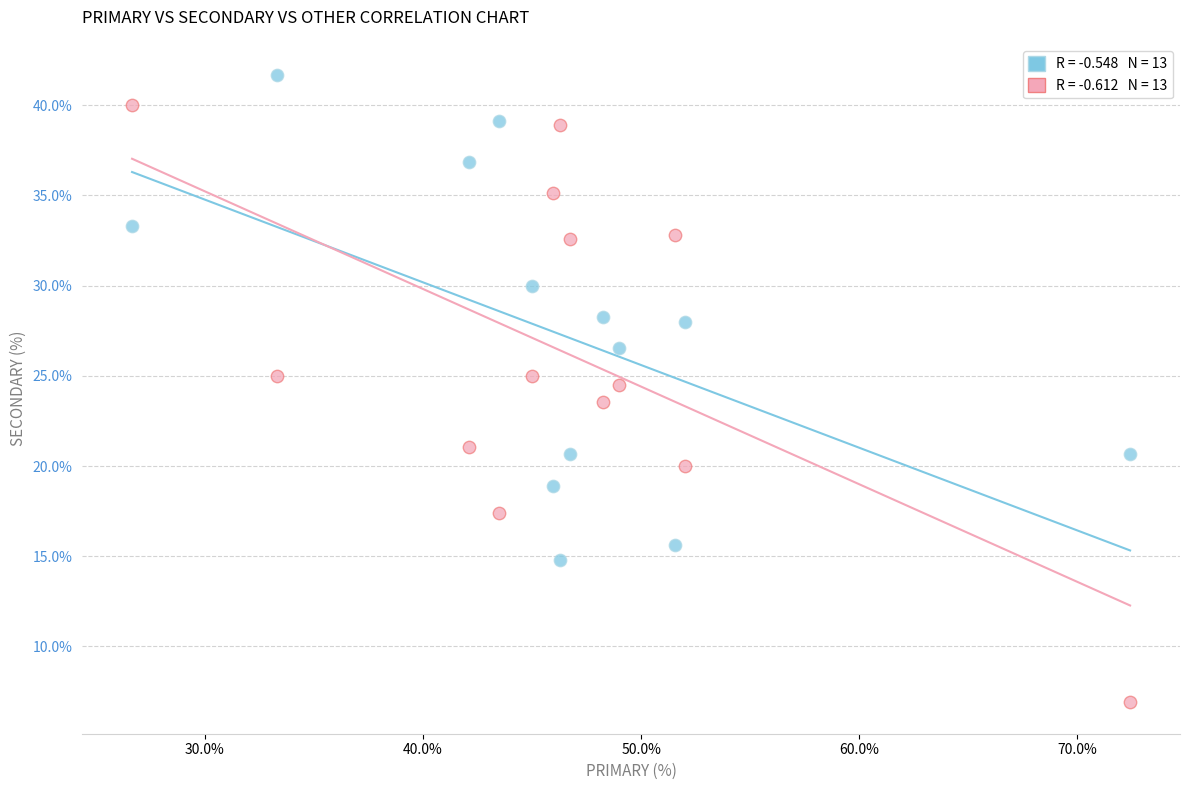

Across all data points, what is the range of Y values (max minus min)?

34.8